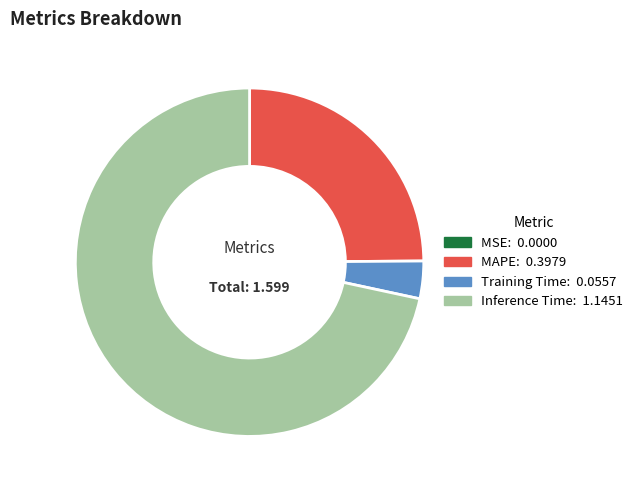

Is the sum of MAPE and Inference Time greater than half?

Yes